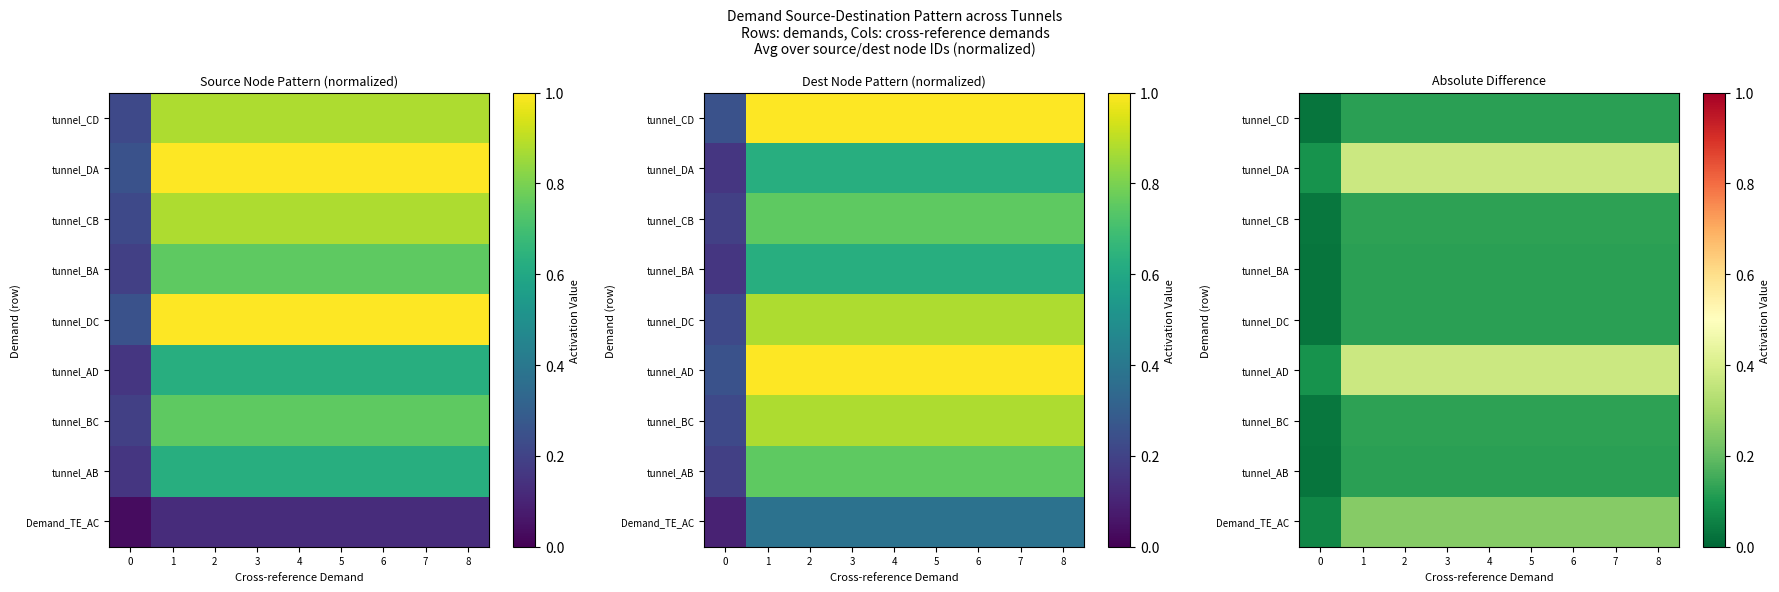

Is it true that tunnel_CB equals 0.2 at 2?

False